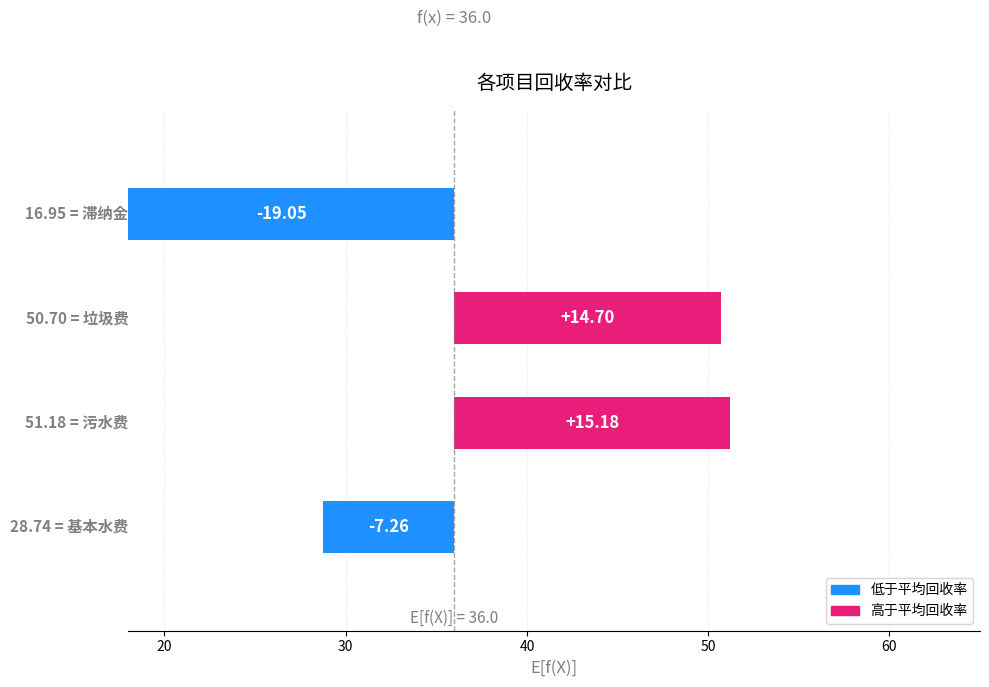

What is the average value?

0.9